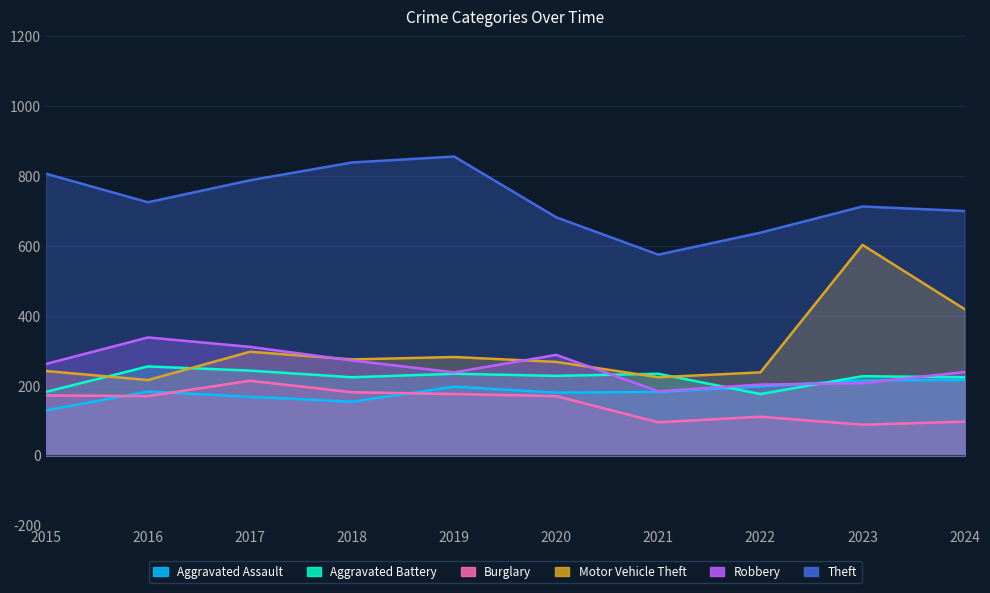

Reading left to right, transcribe all the data shown in this chart.

Aggravated Assault: 2015=129	2016=183	2017=168	2018=154	2019=197	2020=180	2021=182	2022=198	2023=215	2024=216
Aggravated Battery: 2015=182	2016=255	2017=243	2018=224	2019=234	2020=228	2021=234	2022=176	2023=227	2024=224
Burglary: 2015=172	2016=170	2017=214	2018=181	2019=176	2020=170	2021=95	2022=111	2023=88	2024=97
Motor Vehicle Theft: 2015=242	2016=216	2017=297	2018=275	2019=282	2020=268	2021=224	2022=238	2023=603	2024=419
Robbery: 2015=262	2016=338	2017=311	2018=272	2019=238	2020=288	2021=184	2022=203	2023=207	2024=239
Theft: 2015=807	2016=725	2017=788	2018=839	2019=856	2020=682	2021=575	2022=638	2023=713	2024=700